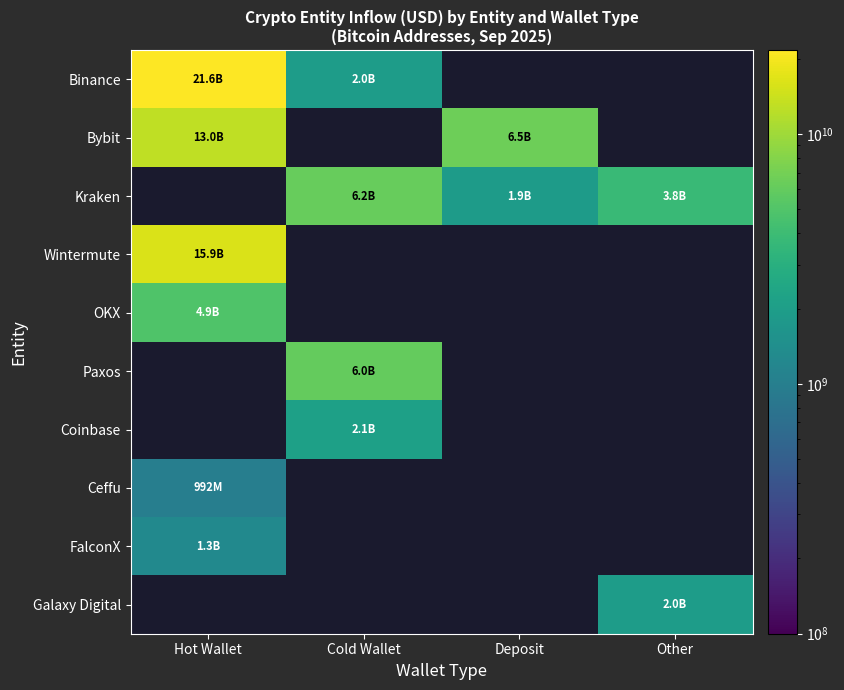

What is the difference between the highest and lowest values at Hot Wallet?

20600753128.2